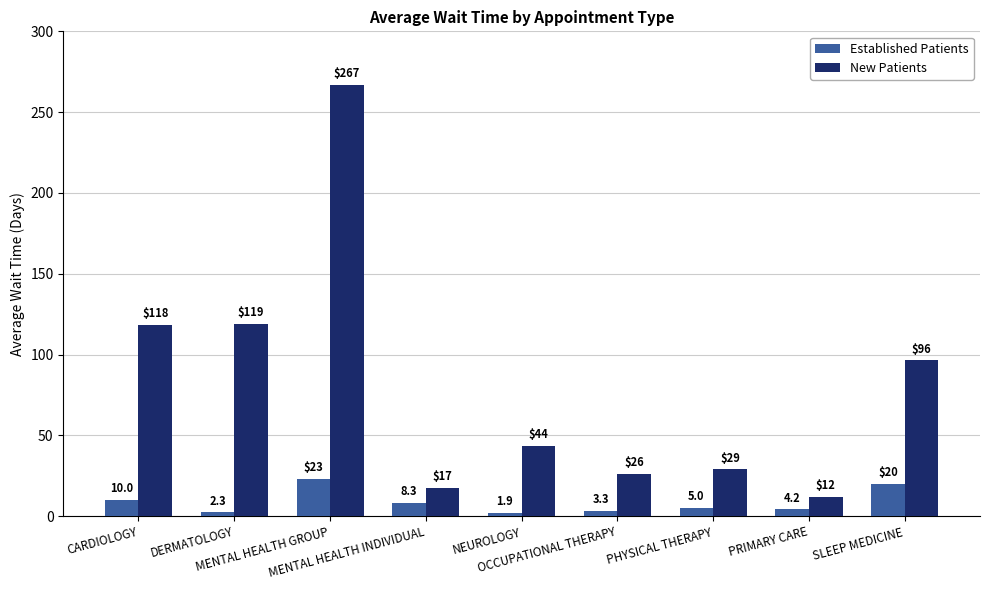

Which series has the largest total across all categories?

New Patients